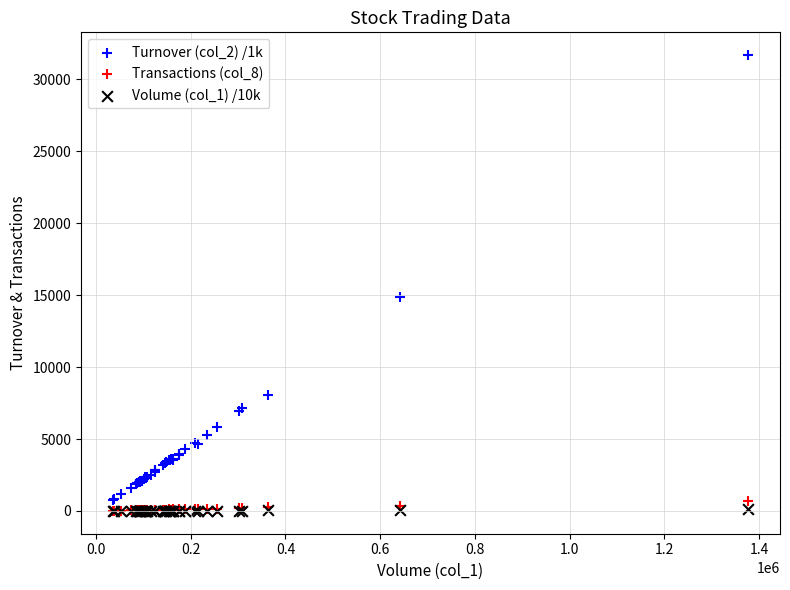

Which series has the largest Y range (max minus min)?

Turnover (col_2) /1k